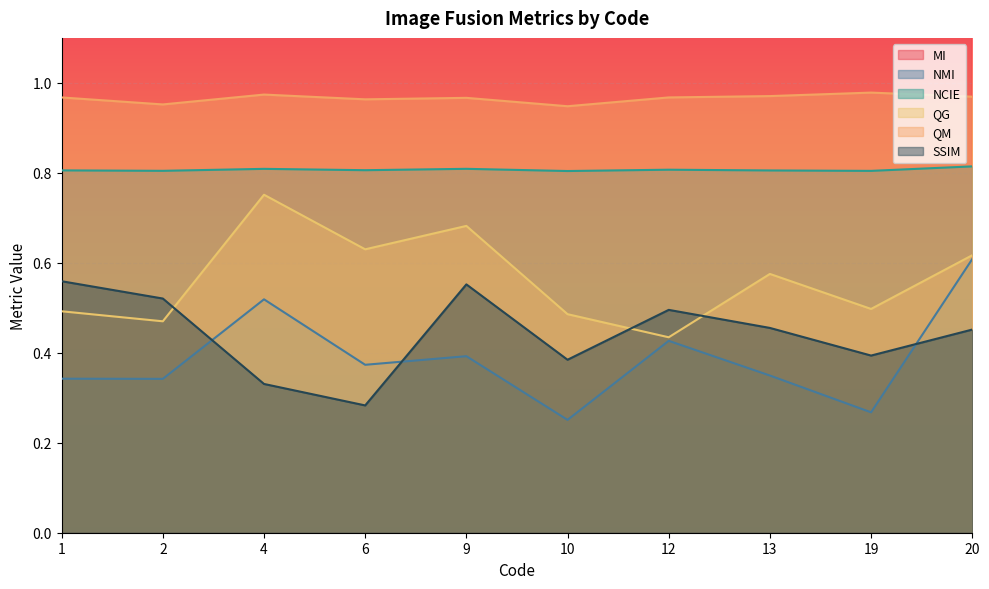

Reading left to right, what are all the values shown in this chart?

MI: 2.4	2.1	3.6	2.5	2.9	1.7	3.0	2.4	1.8	3.7
NMI: 0.3	0.3	0.5	0.4	0.4	0.3	0.4	0.3	0.3	0.6
NCIE: 0.8	0.8	0.8	0.8	0.8	0.8	0.8	0.8	0.8	0.8
QG: 0.5	0.5	0.8	0.6	0.7	0.5	0.4	0.6	0.5	0.6
QM: 1.0	1.0	1.0	1.0	1.0	0.9	1.0	1.0	1.0	1.0
SSIM: 0.6	0.5	0.3	0.3	0.6	0.4	0.5	0.5	0.4	0.5